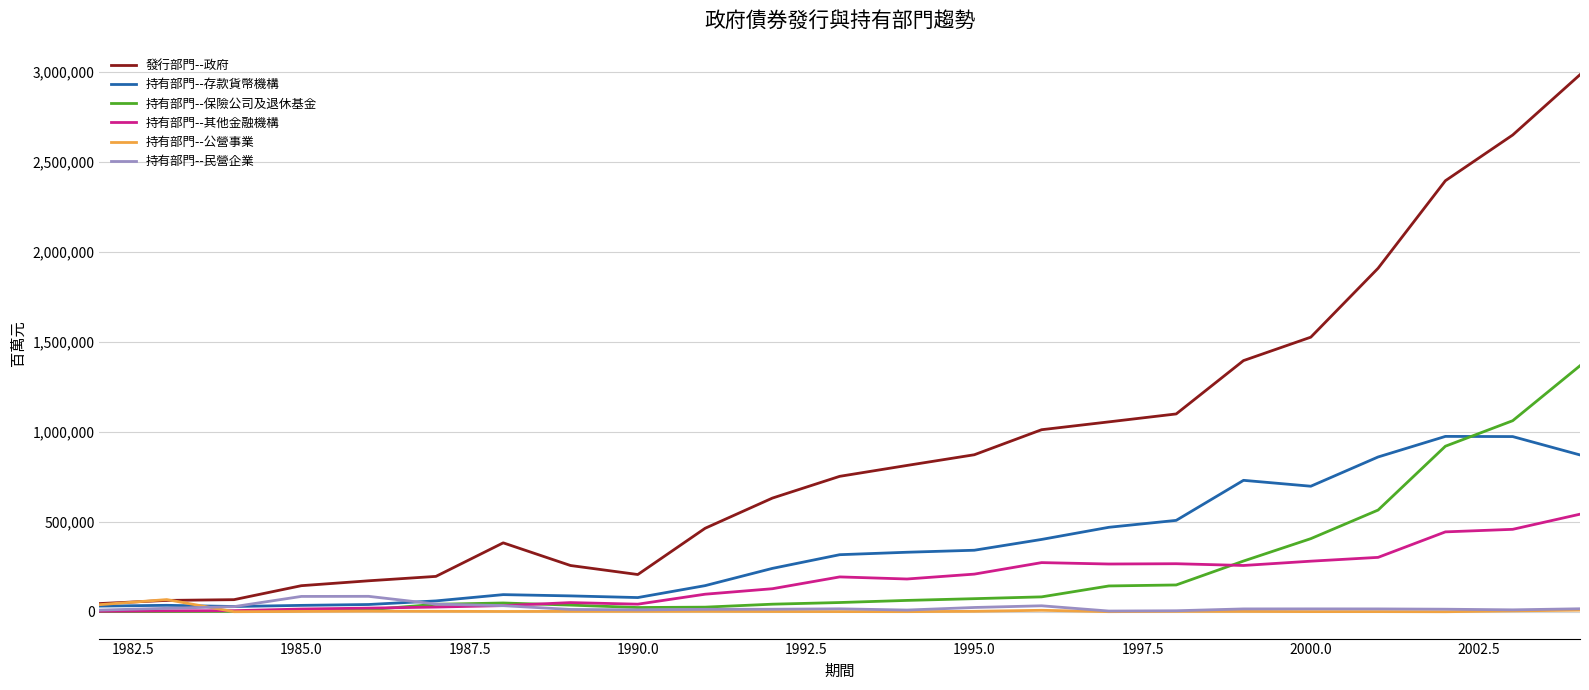

Which series has the largest total across all categories?

發行部門--政府